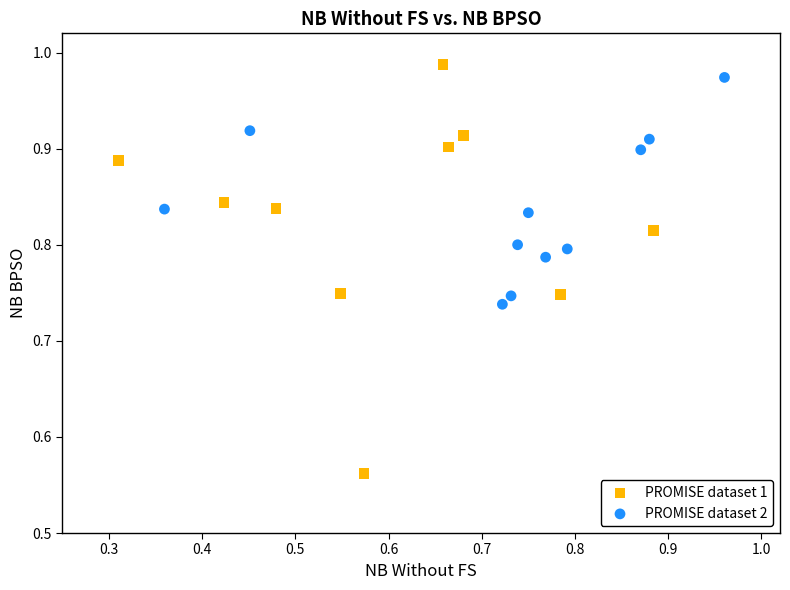

Which series has the widest spread of Y values?

PROMISE dataset 1